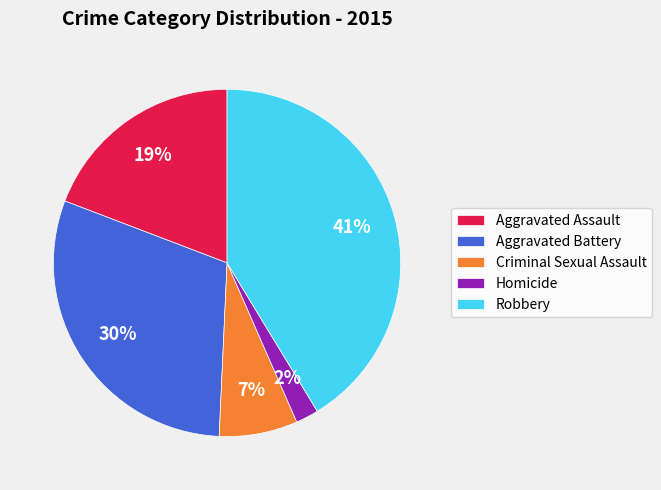

Do Aggravated Assault and Robbery together represent more than half of the pie?

Yes